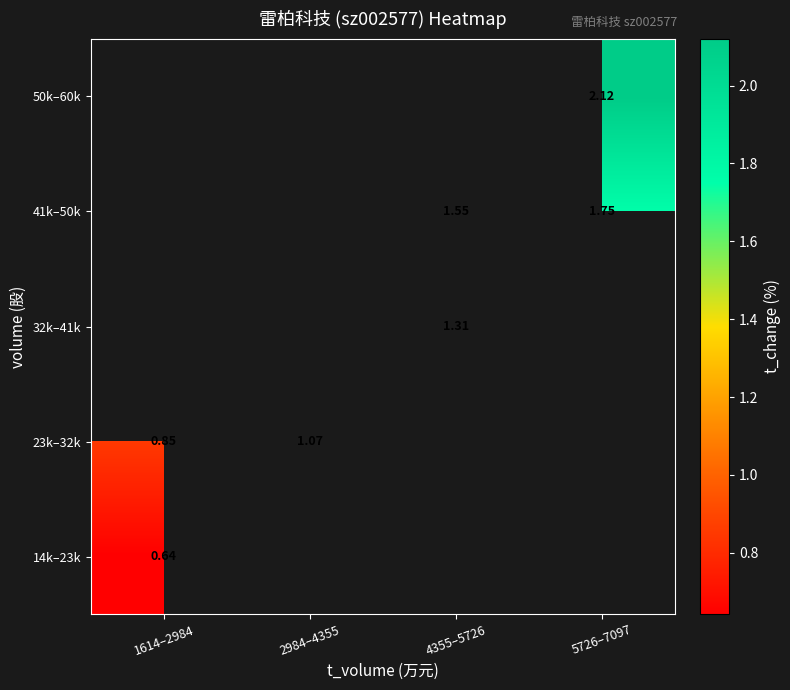

List the series in order of their peak value, lowest first.

14k–23k, 23k–32k, 32k–41k, 41k–50k, 50k–60k